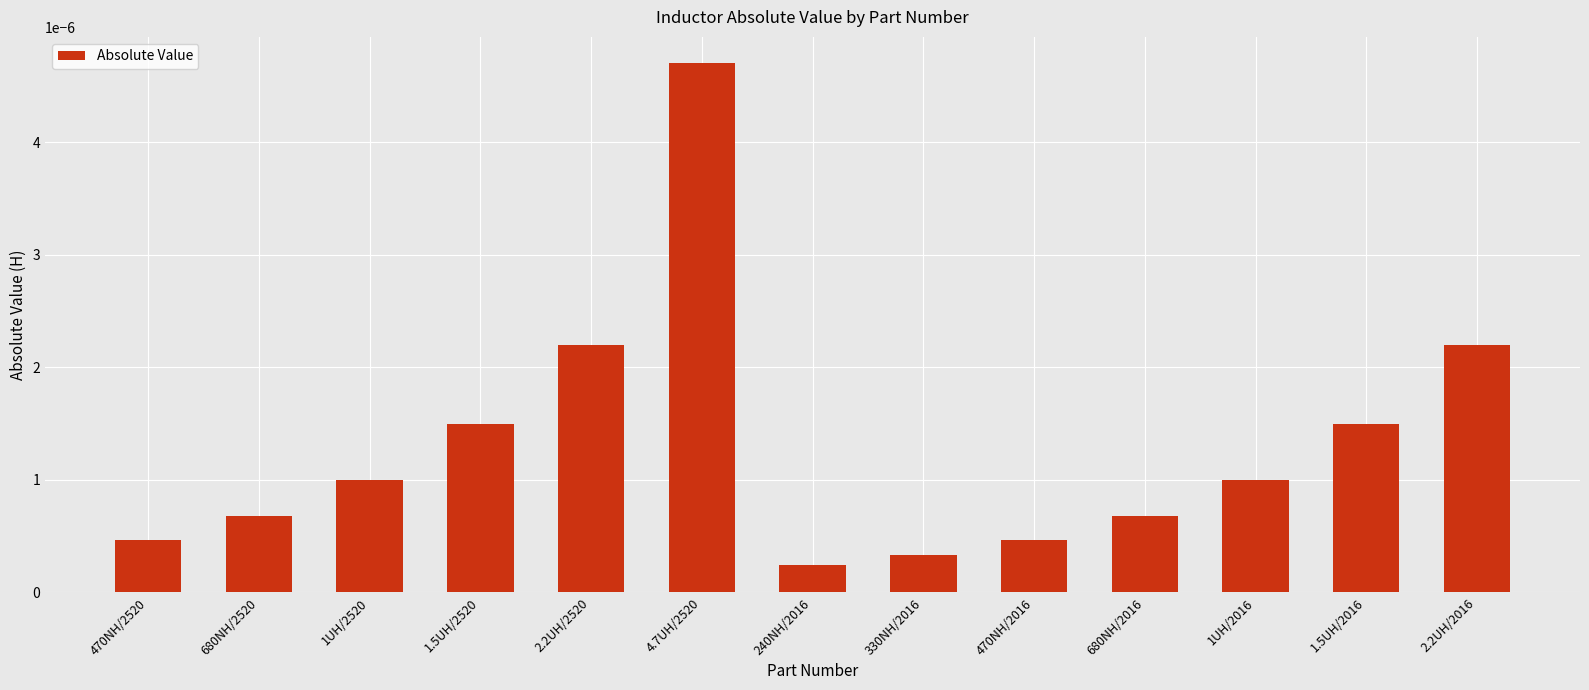

What position from the right is 470NH/2520?

13